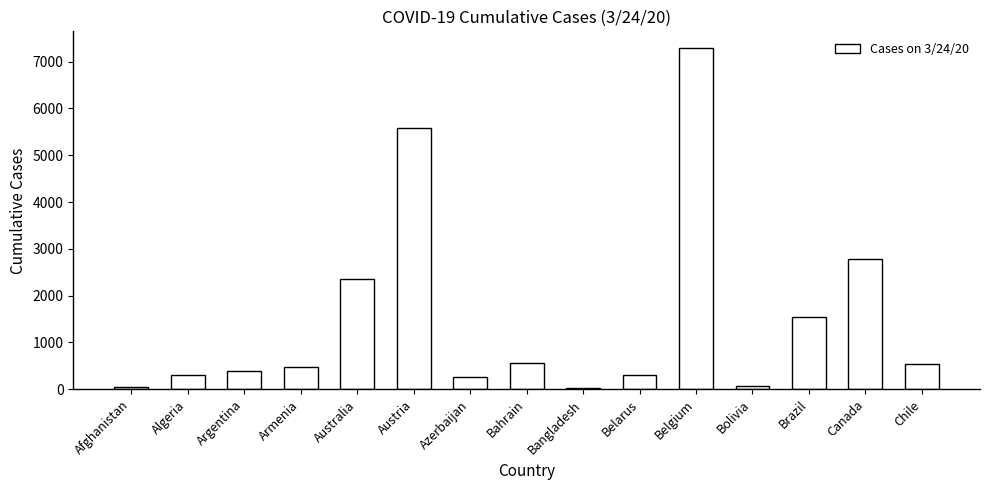

Where is the data nearest to the value 3658?

Canada